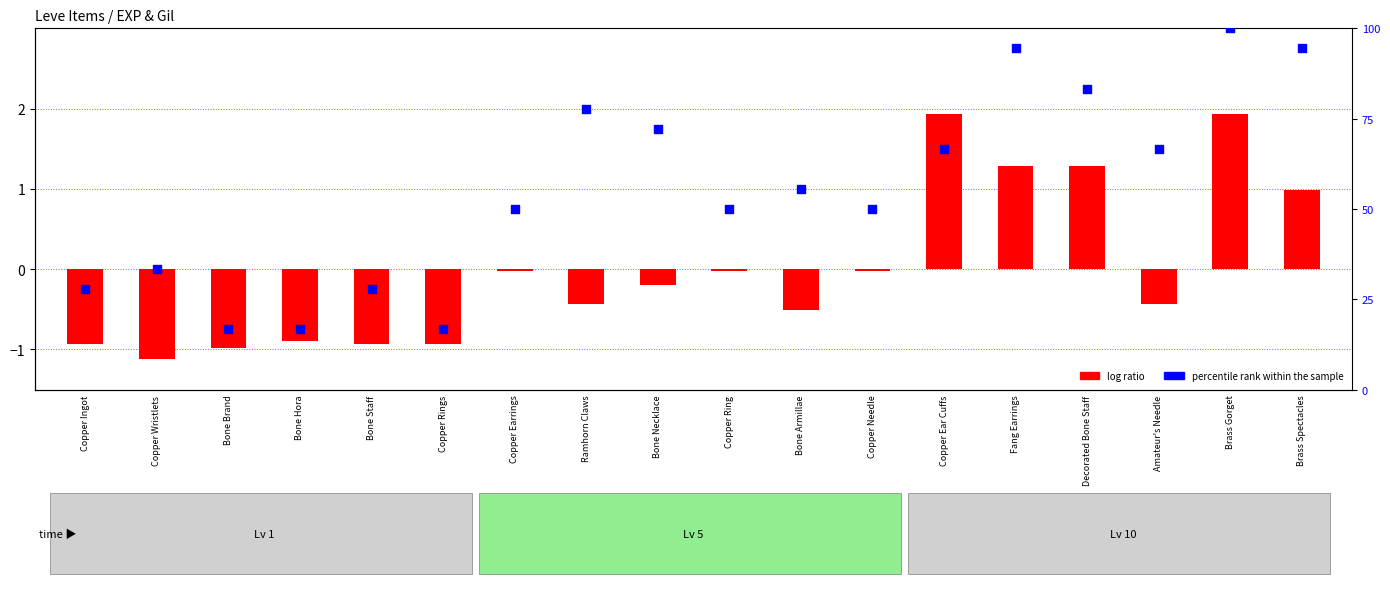

Which series has the largest total across all categories?

percentile rank within the sample